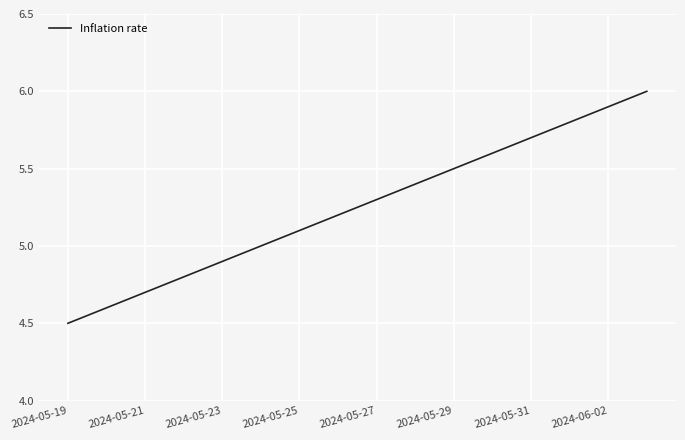

Does the chart display data point markers on the line(s)?

No